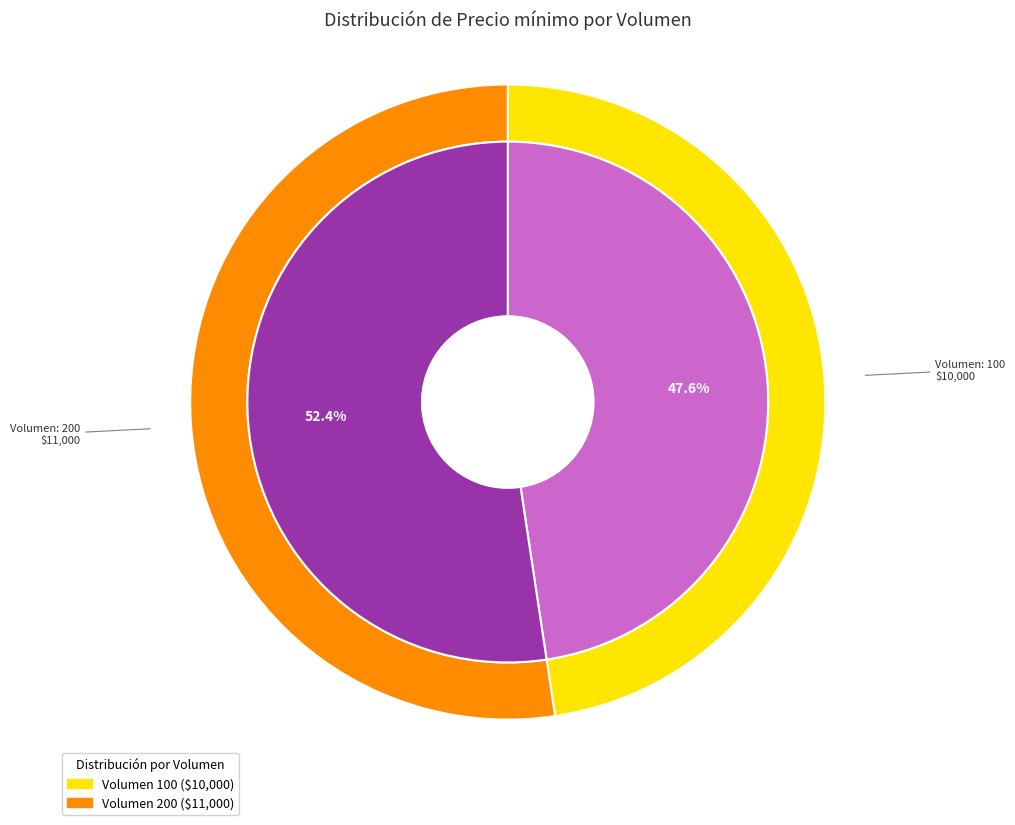

Count the number of slices in the pie.

2